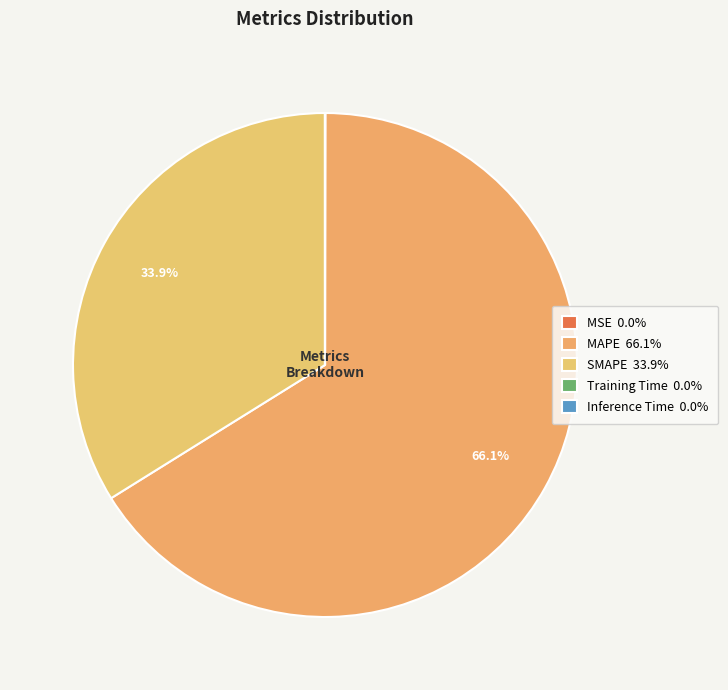

Is there a majority slice in this chart?

Yes